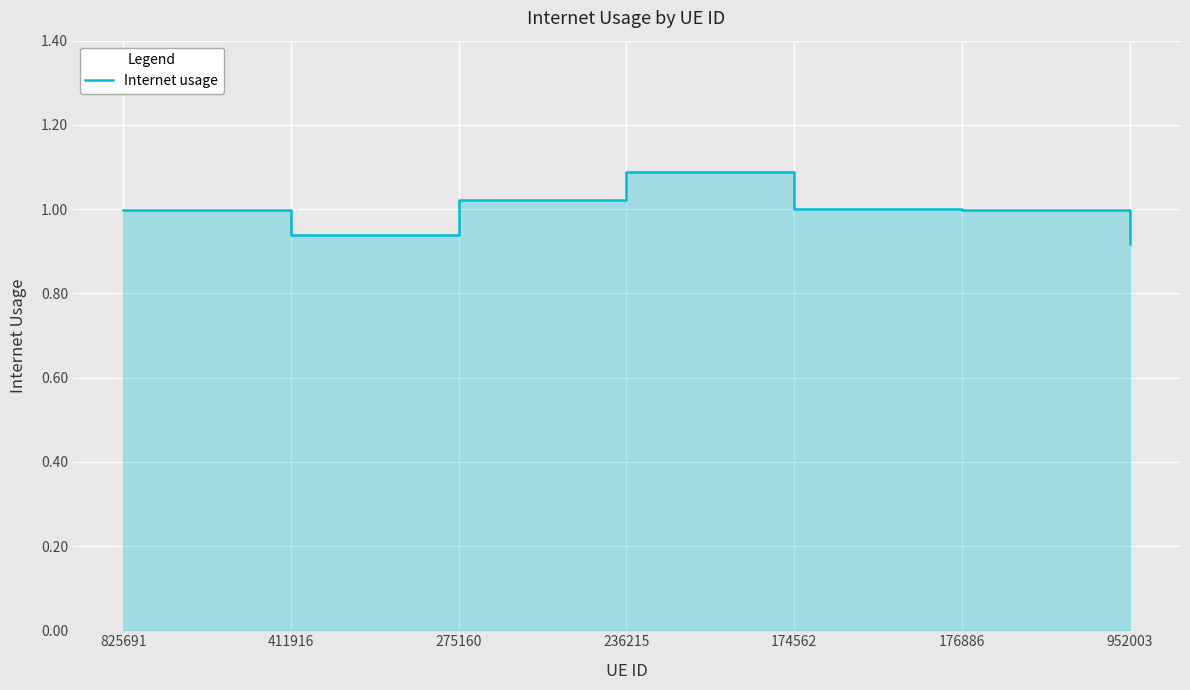

What is the difference between the maximum and minimum values?

0.2